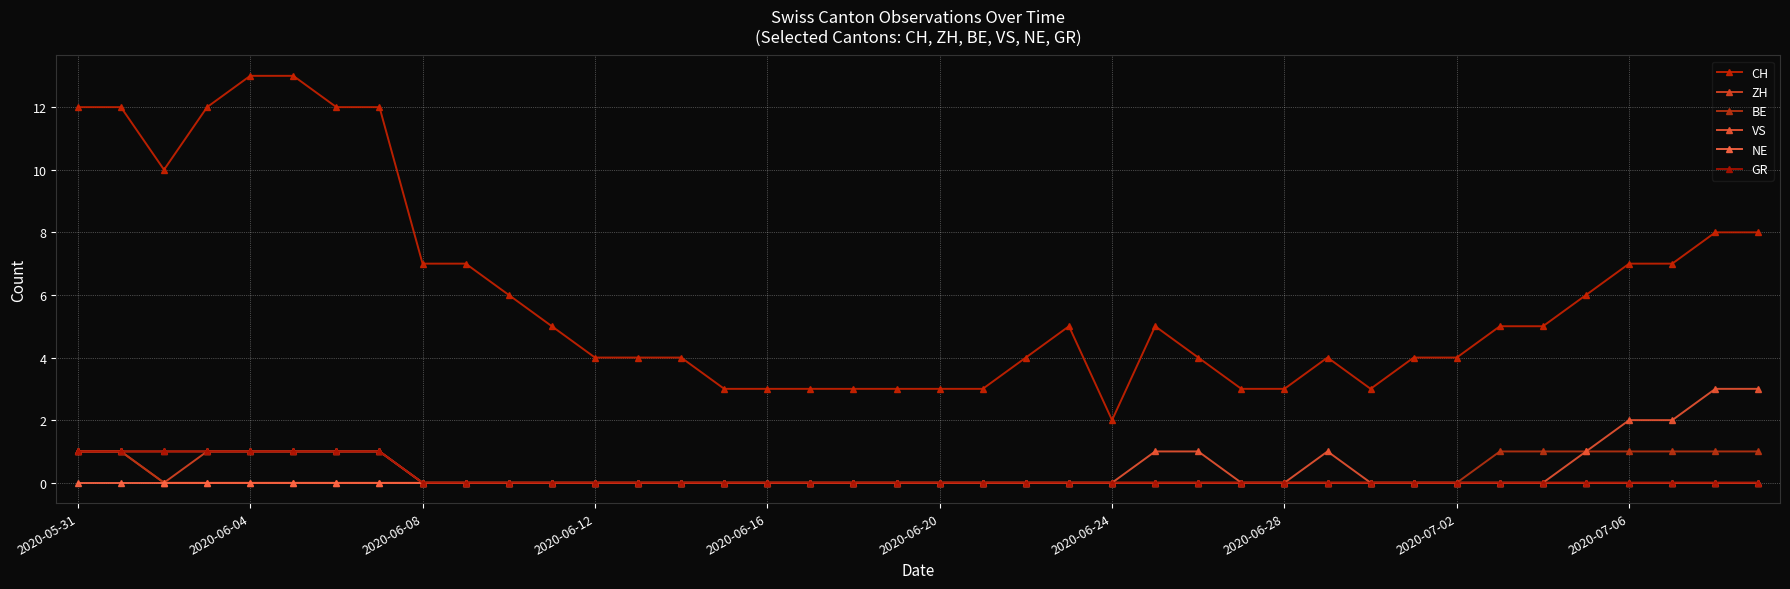

What is the average value of the VS series?

1